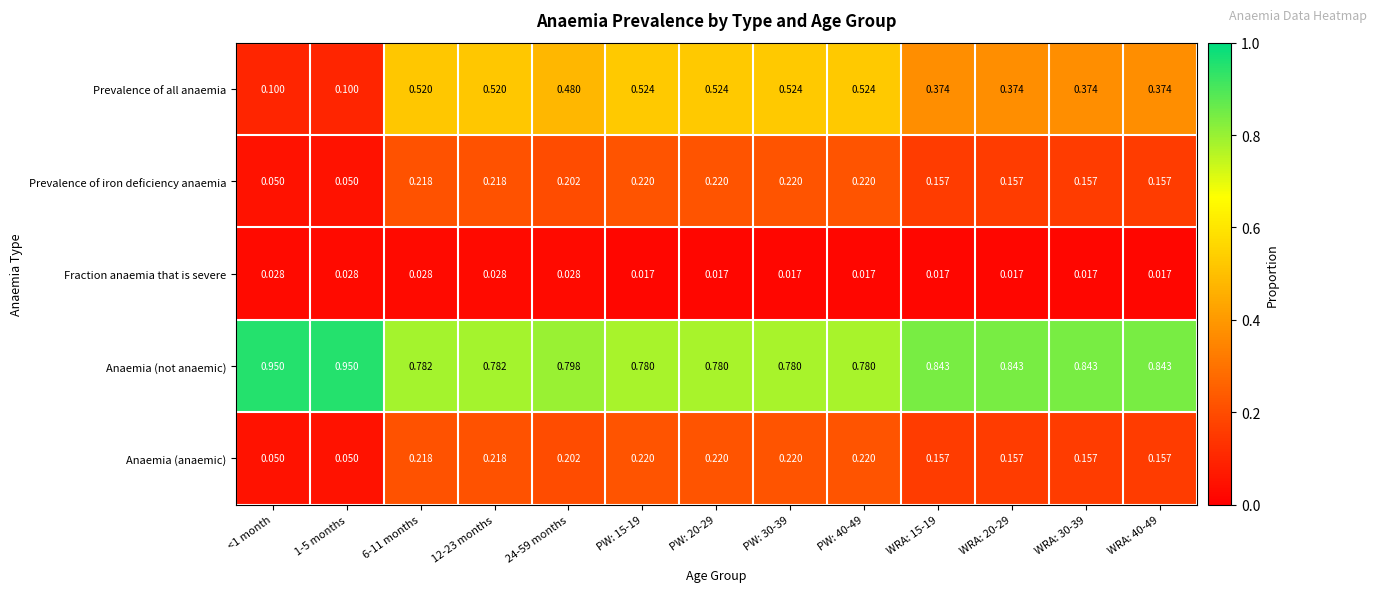

Is the value of Fraction anaemia that is severe at PW: 20-29 greater than the value of Prevalence of all anaemia at PW: 30-39?

No